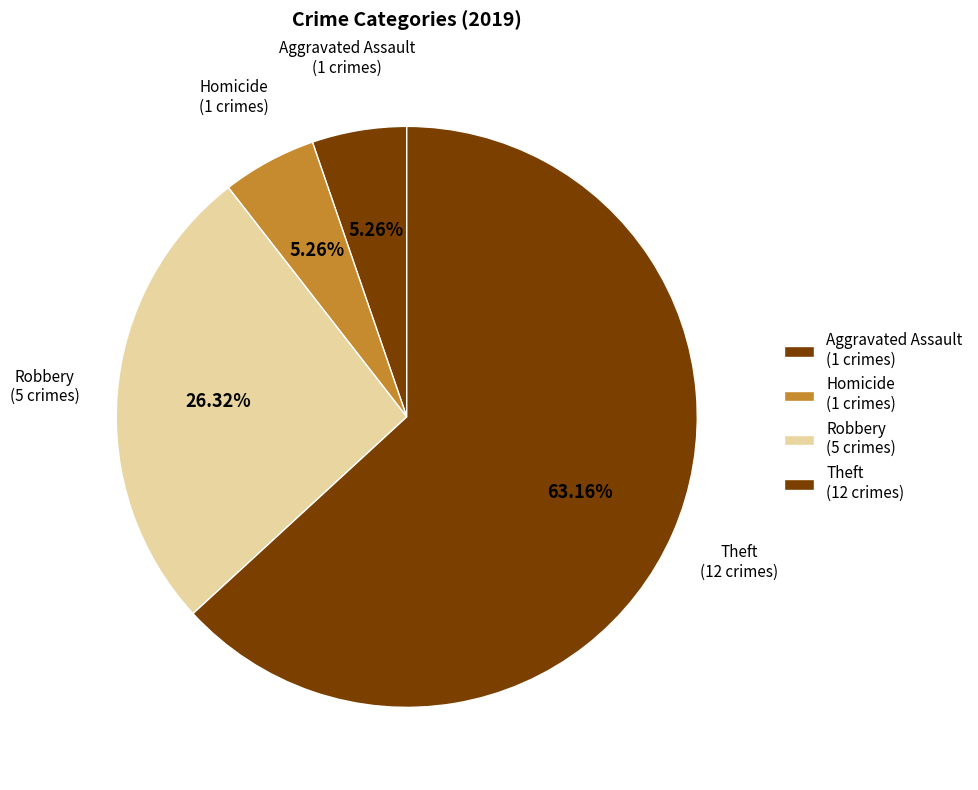

Does Theft account for over 50% of the chart?

Yes